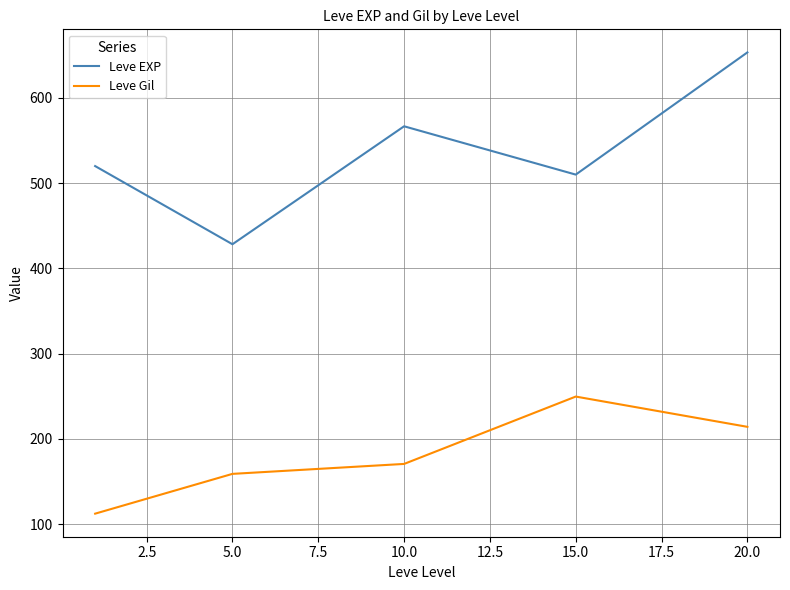

Reading left to right, list all the values displayed in this chart.

Leve EXP: 520.0	428.3	566.7	510.0	653.3
Leve Gil: 112.3	159.0	170.7	249.7	214.2